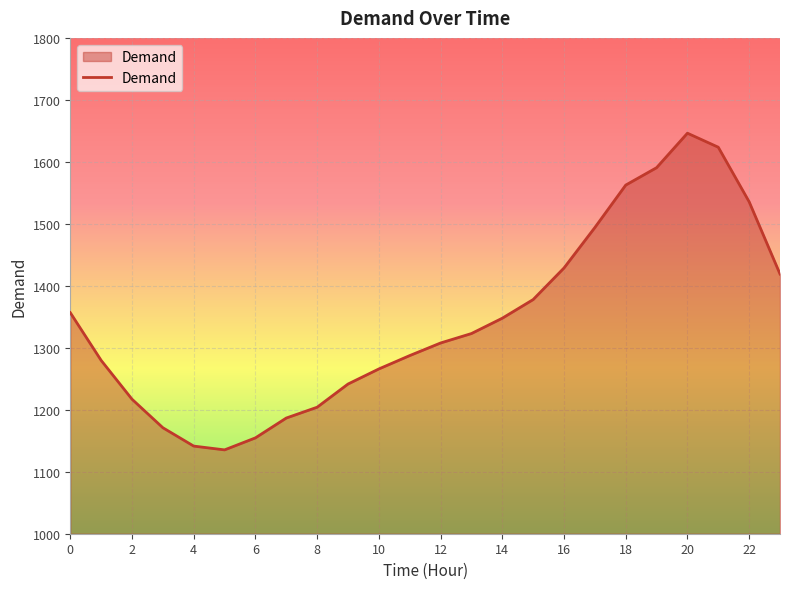

What is the greatest value displayed?

1646.2